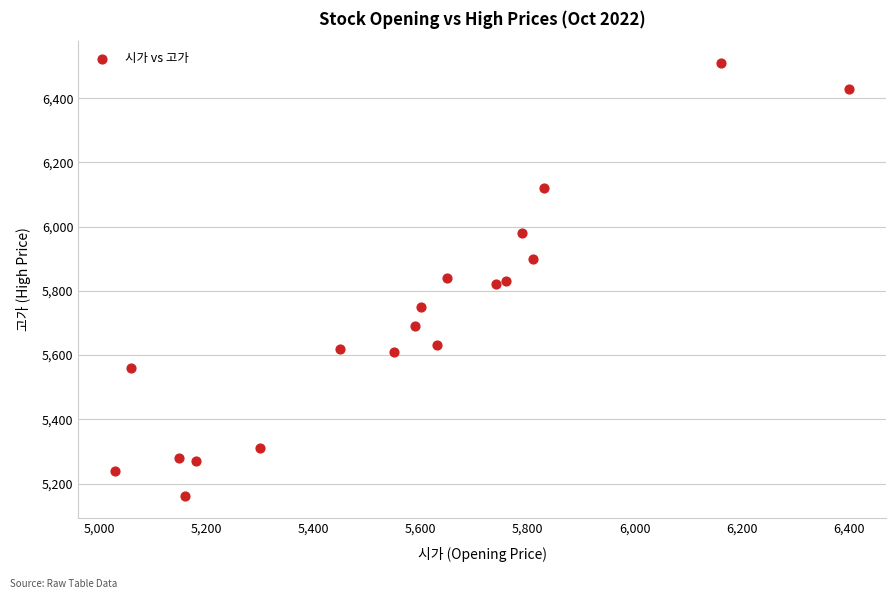

What is the range of X values (max minus min)?

1370